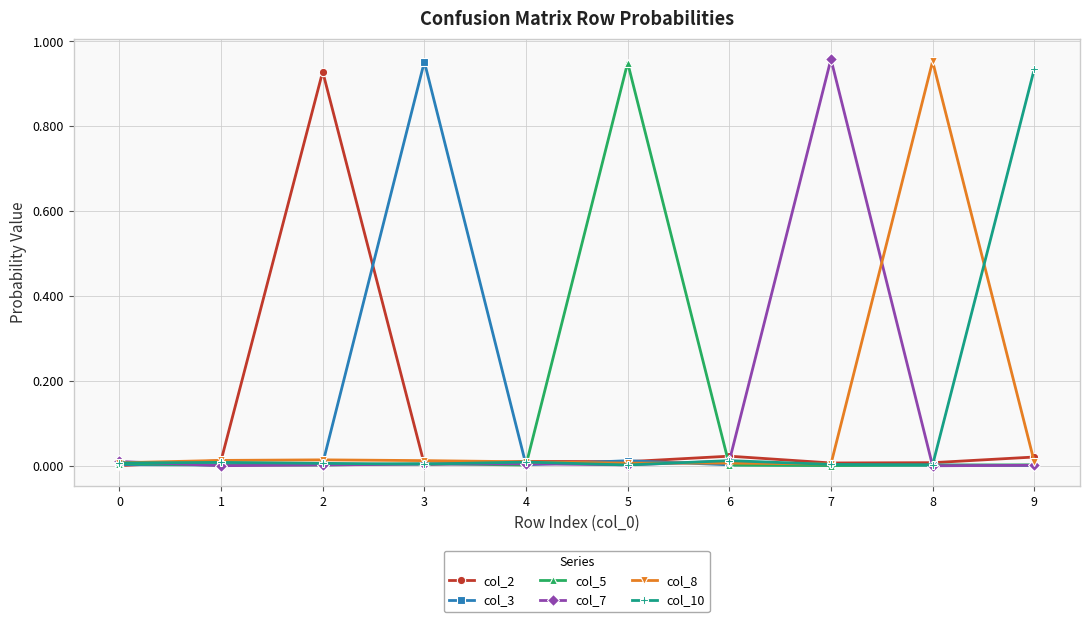

True or false: col_7 has more than 1 interior local peaks.

True